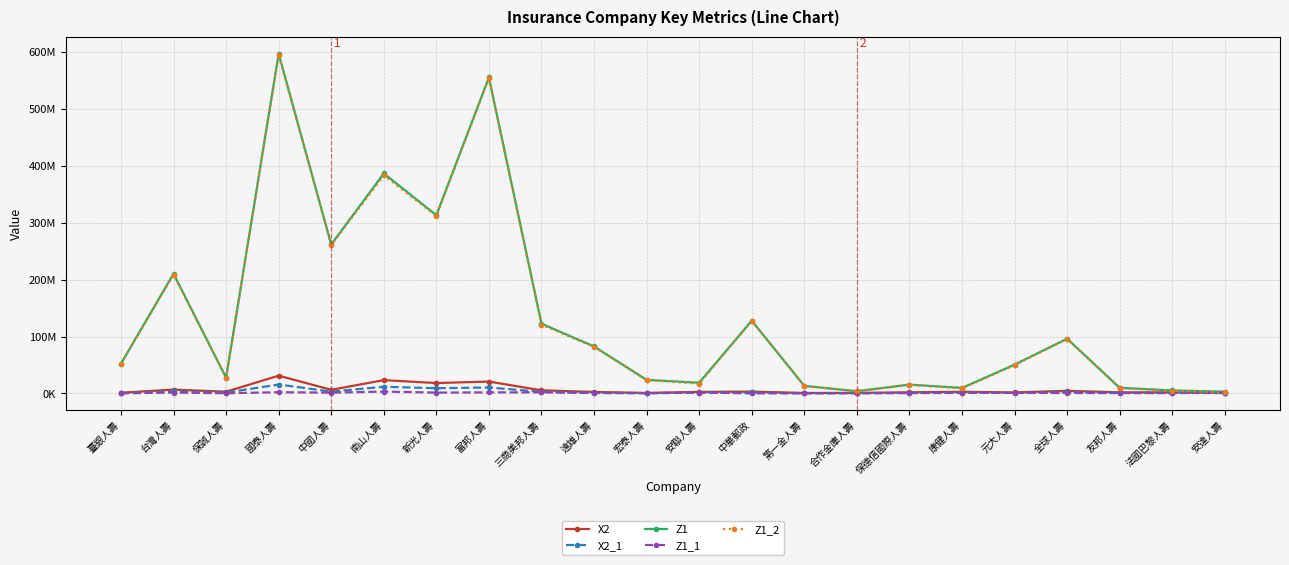

What are all the series names shown in the legend?

X2, X2_1, Z1, Z1_1, Z1_2